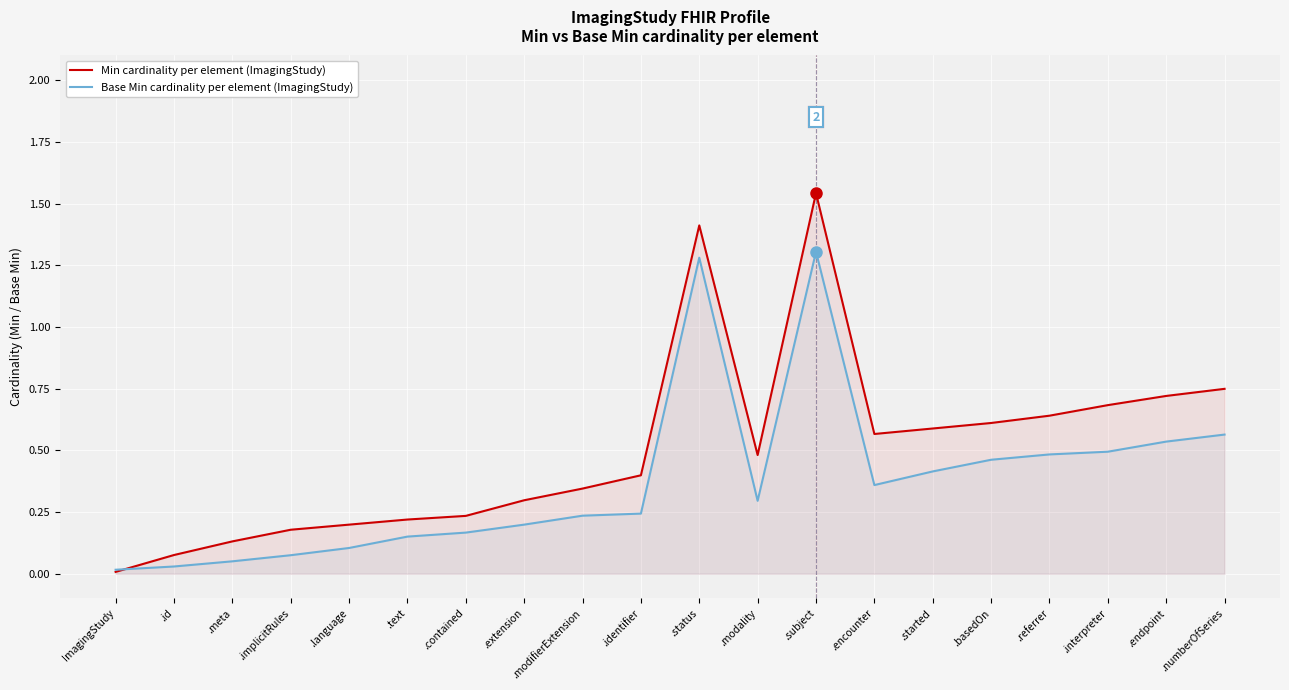

Which has a higher value, .extension or .interpreter?

.interpreter